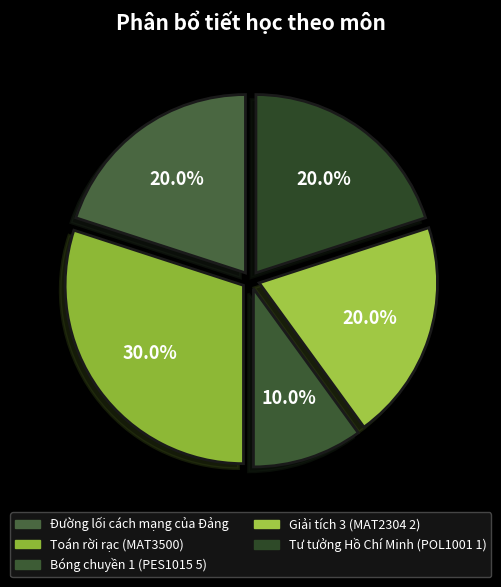

What percentage is the Tư tưởng Hồ Chí Minh (POL1001 1) slice, to the nearest percent?

20%